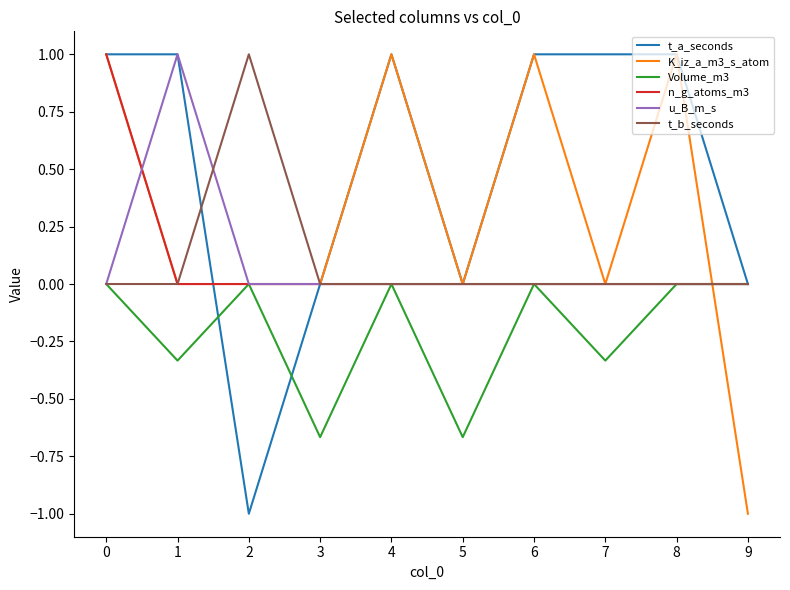

The value of t_b_seconds at 6 is 0.0. True or false?

True